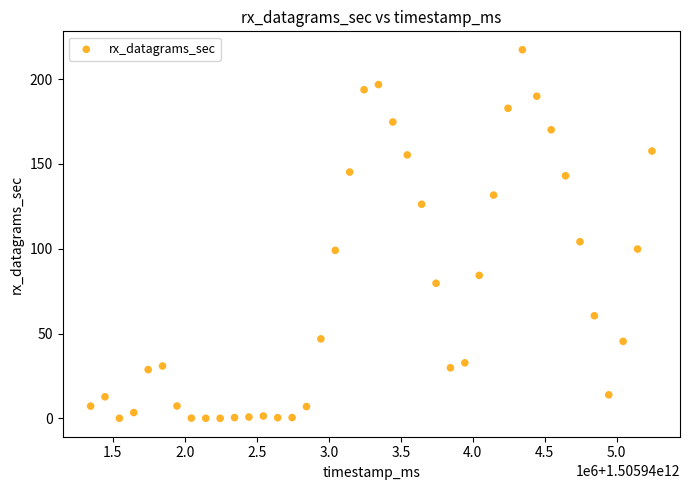

What is the range of X values (max minus min)?

3900000.0